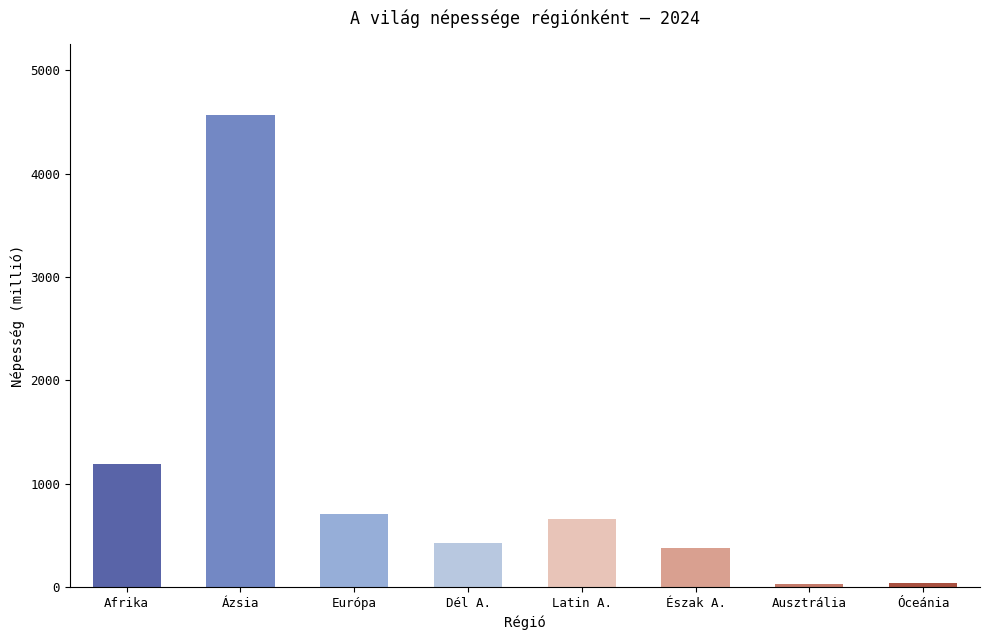

What is the label of the 2nd bar from the left?

Ázsia